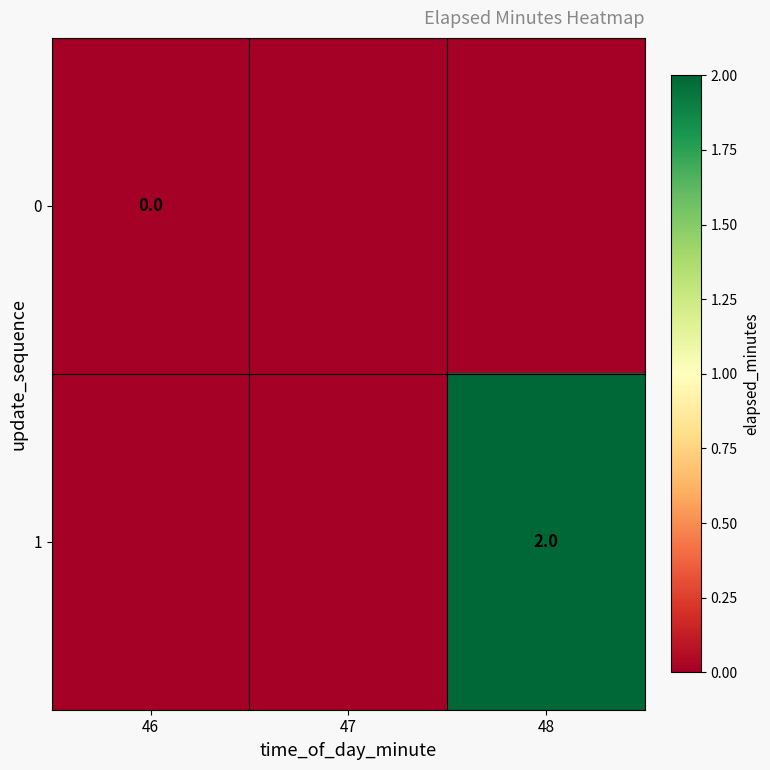

The value of 1 at 48 is 2. True or false?

True